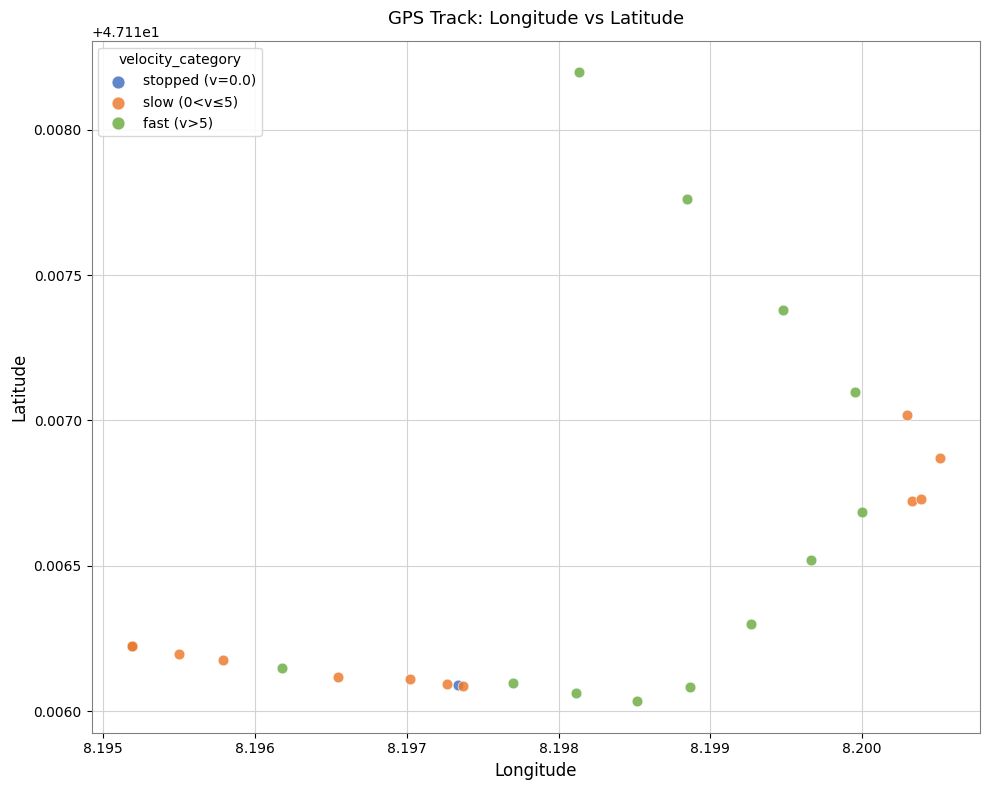

Which series reaches the maximum Y coordinate?

fast (v>5)